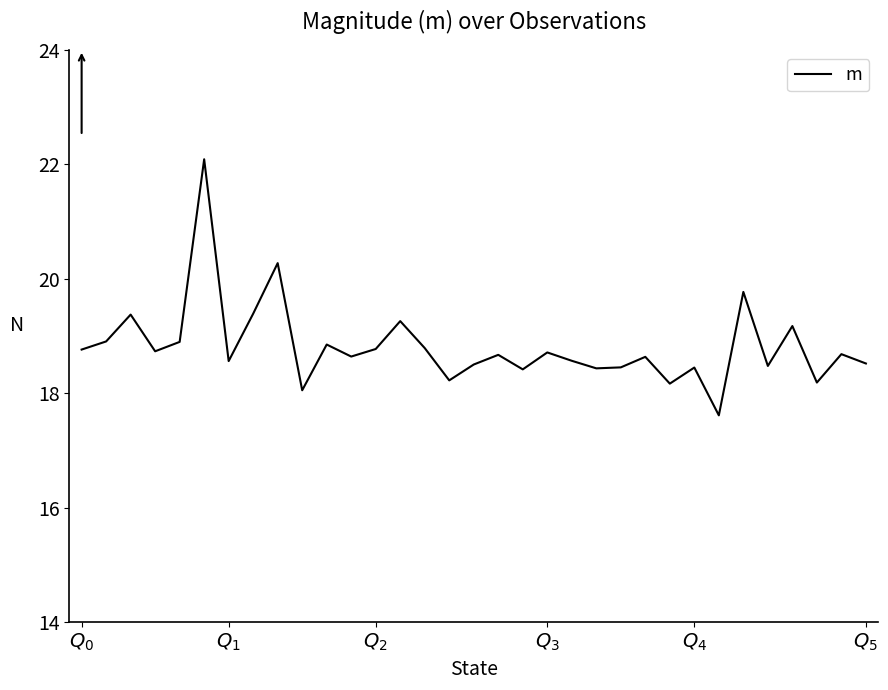

What is the greatest value displayed?

22.1